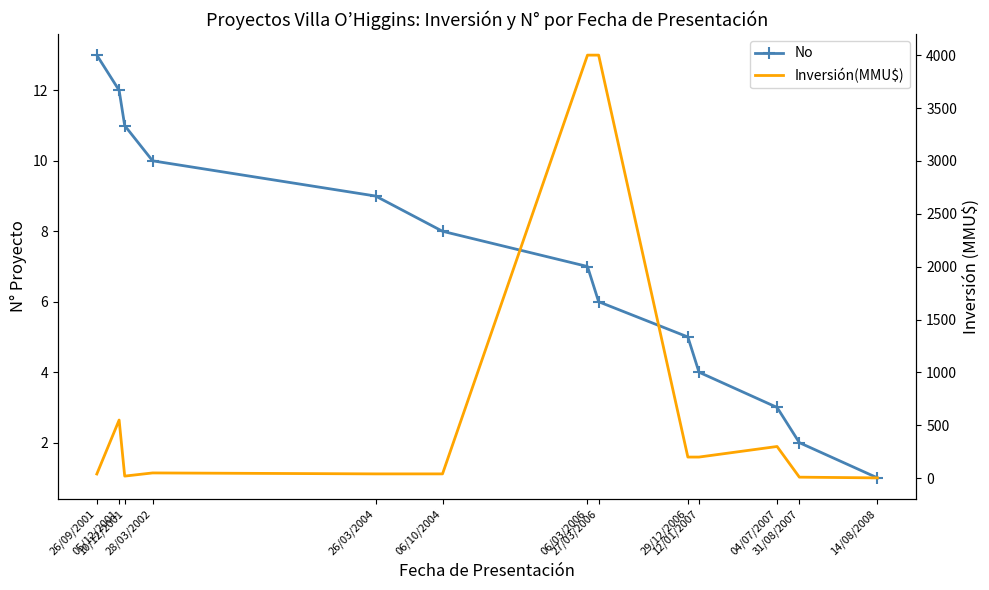

Where is Inversión(MMU$) nearest to the value 2001?

05/12/2001